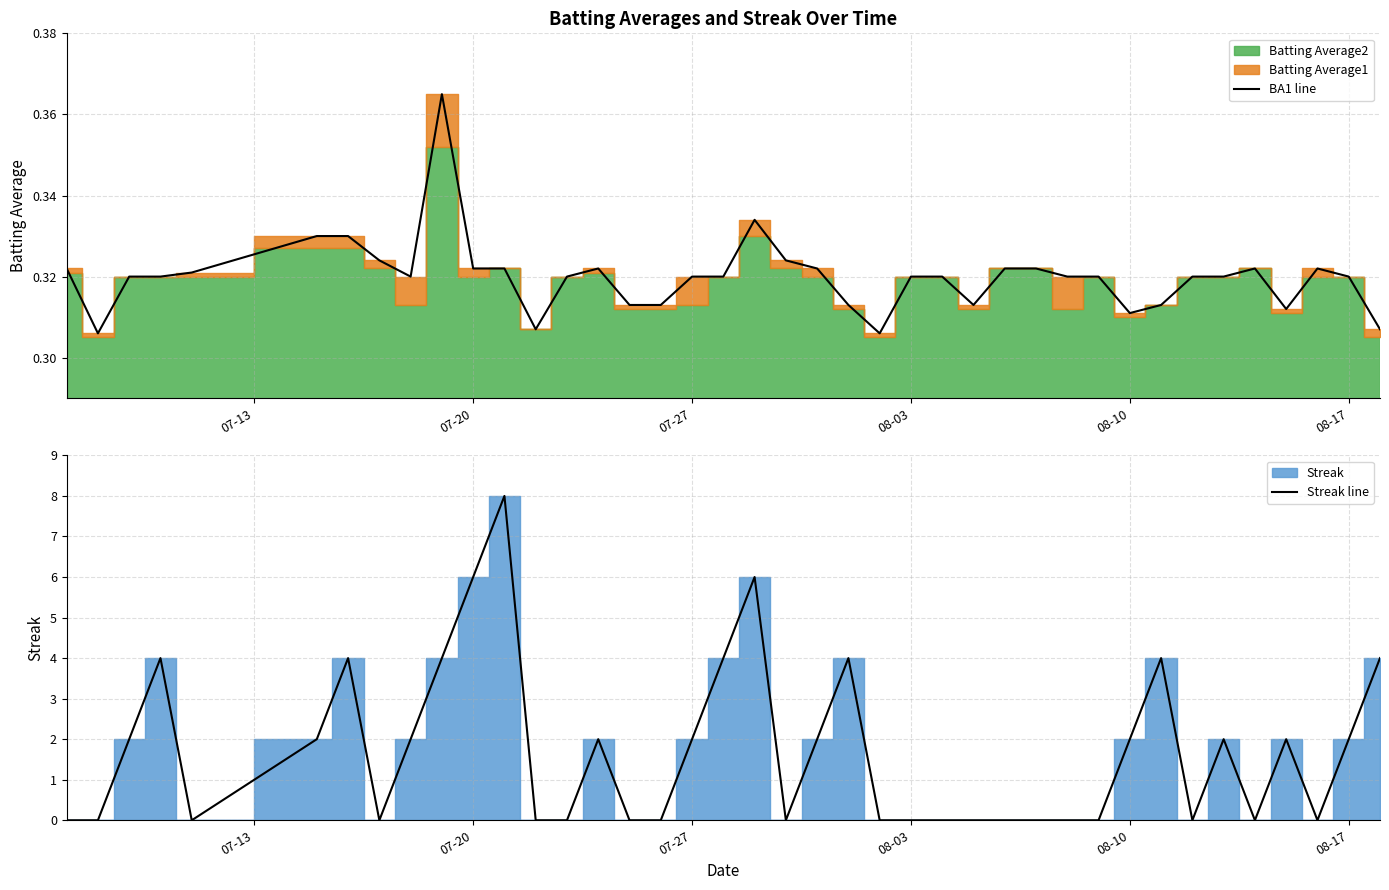

List the series in order of their peak value, lowest first.

BA1 line, Streak line